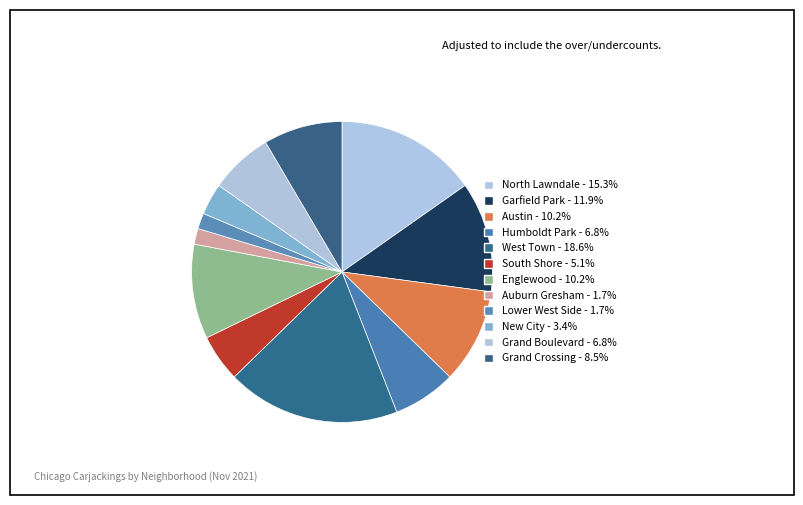

To the nearest percent, what percentage of the pie is Auburn Gresham?

2%